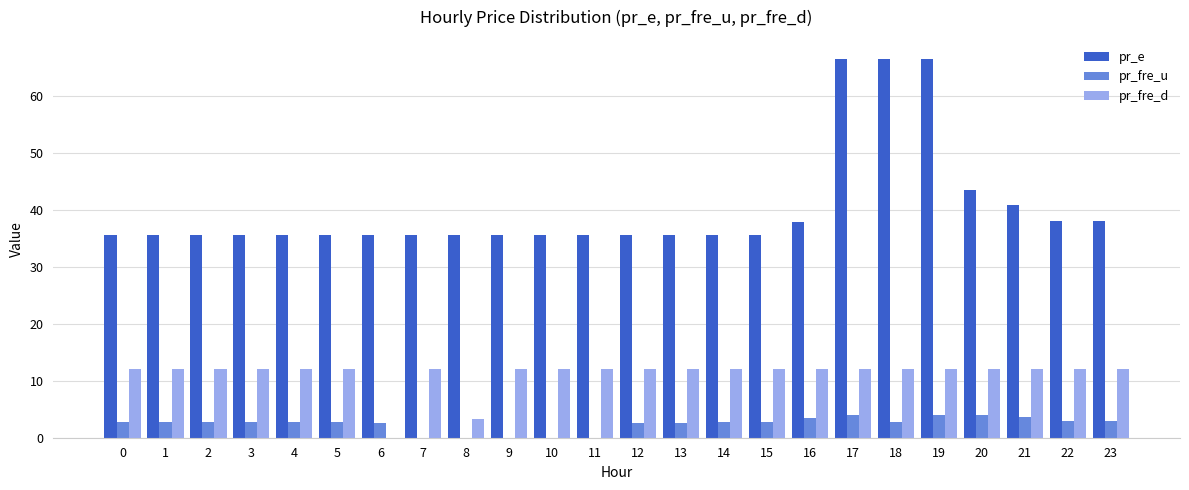

What is the greatest value displayed?

66.6